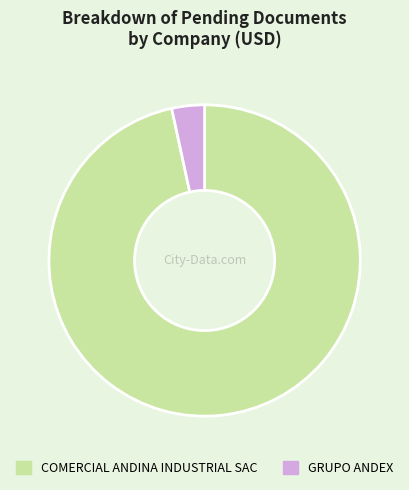

What is the largest slice in the pie chart?

COMERCIAL ANDINA INDUSTRIAL SAC